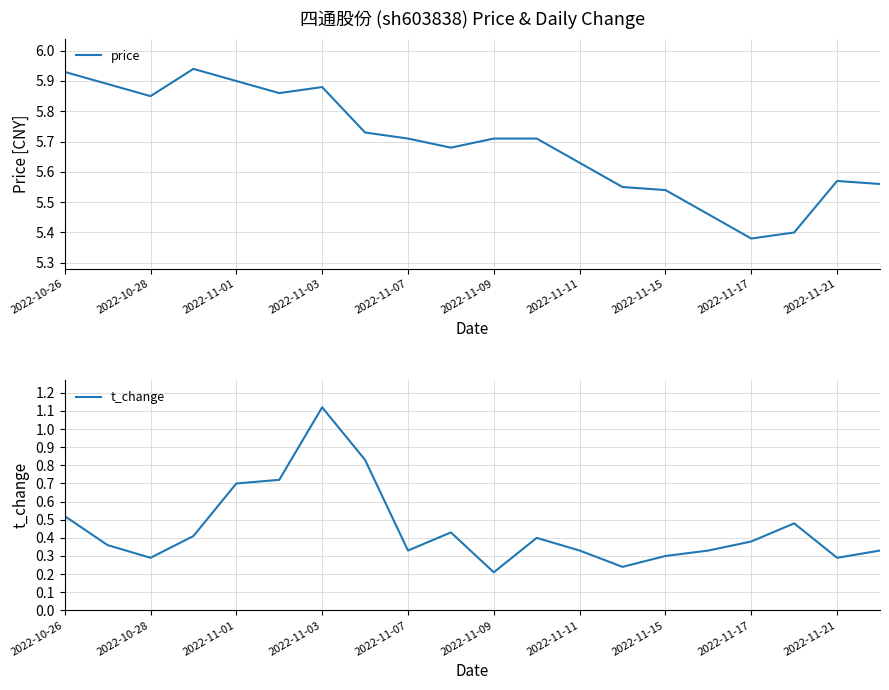

What are all the series names shown in the legend?

price, t_change